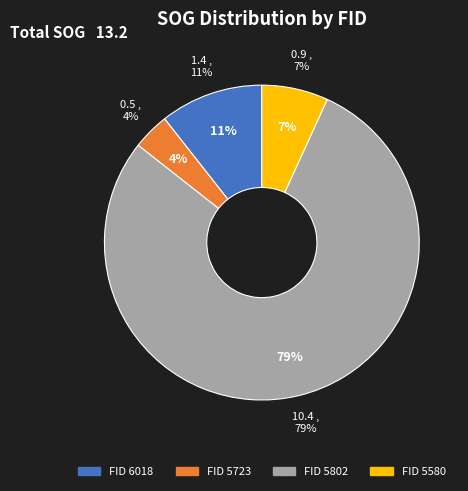

What is the largest slice in the pie chart?

5802